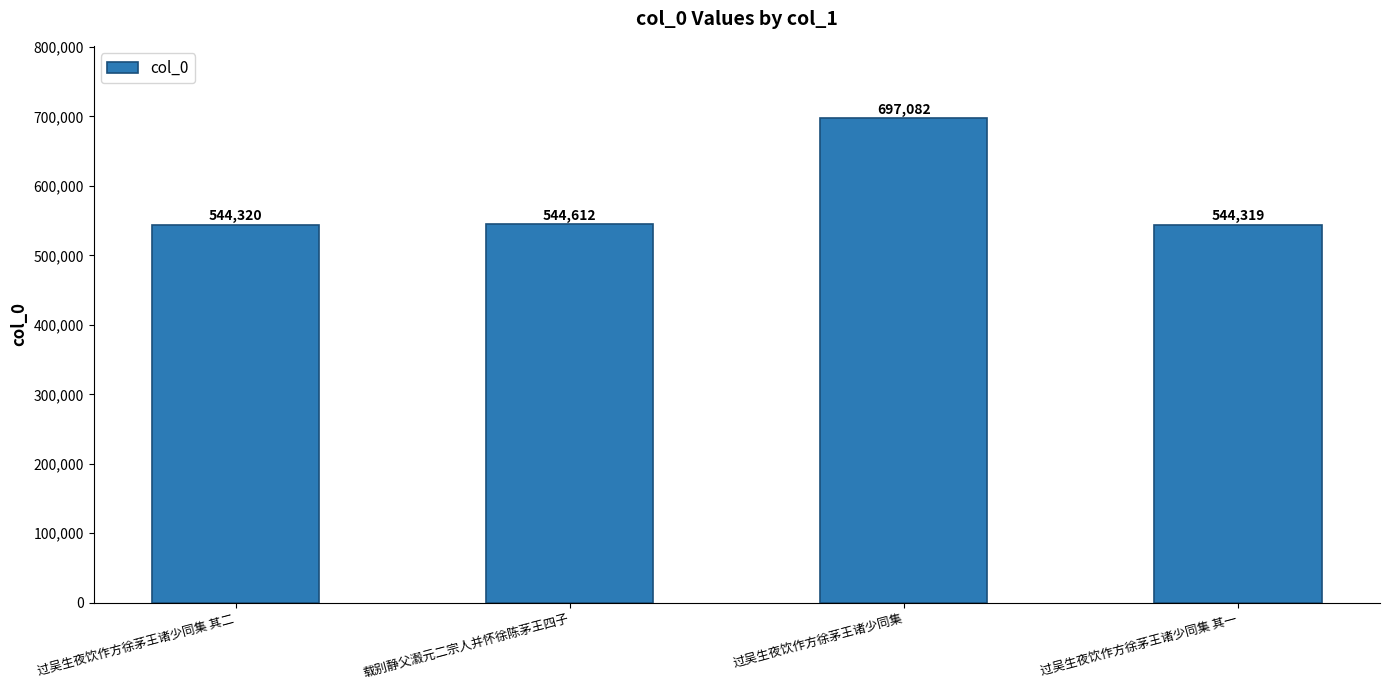

Which category has the lowest value across all series?

过吴生夜饮作方徐茅王诸少同集 其一